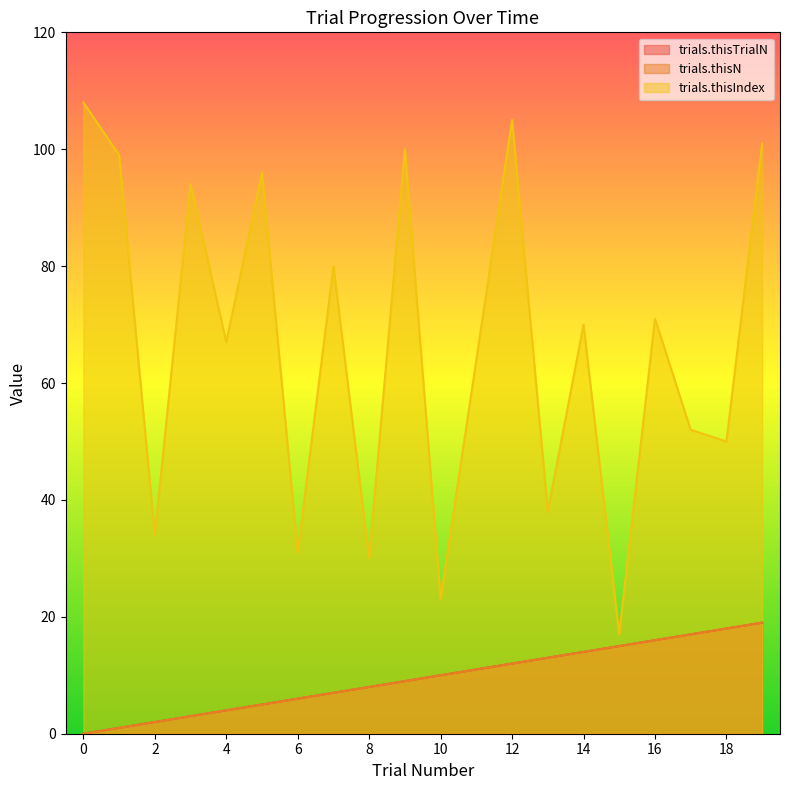

Reading left to right, extract all data points from this chart.

trials.thisTrialN: 0	1	2	3	4	5	6	7	8	9	10	11	12	13	14	15	16	17	18	19
trials.thisN: 0	1	2	3	4	5	6	7	8	9	10	11	12	13	14	15	16	17	18	19
trials.thisIndex: 108	99	34	94	67	96	31	80	30	100	23	64	105	38	70	17	71	52	50	101